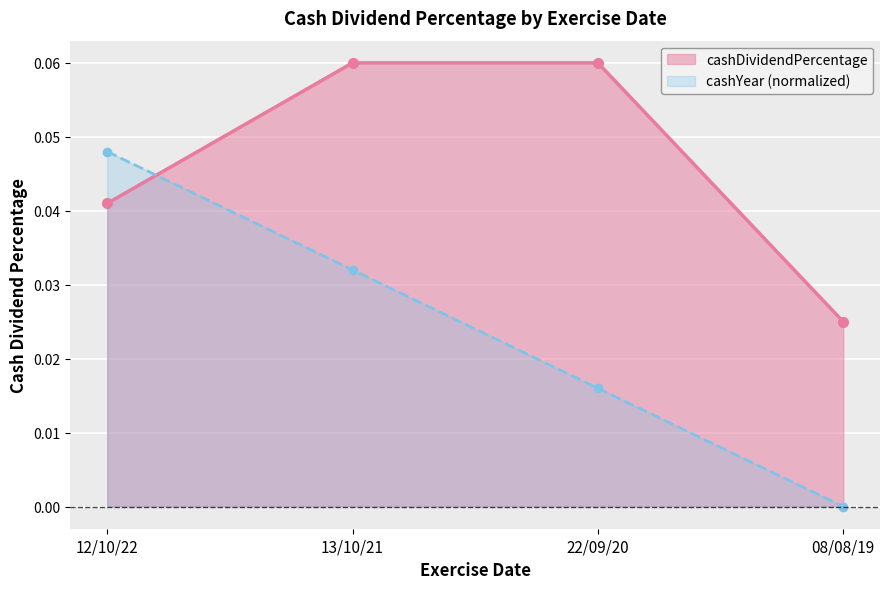

Between 22/09/20 and 13/10/21, which is larger?

22/09/20